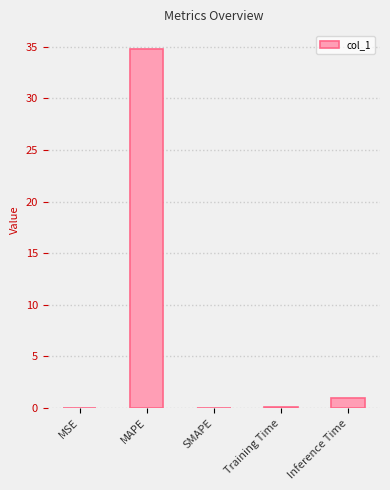

The value at MAPE is 34.8. True or false?

True